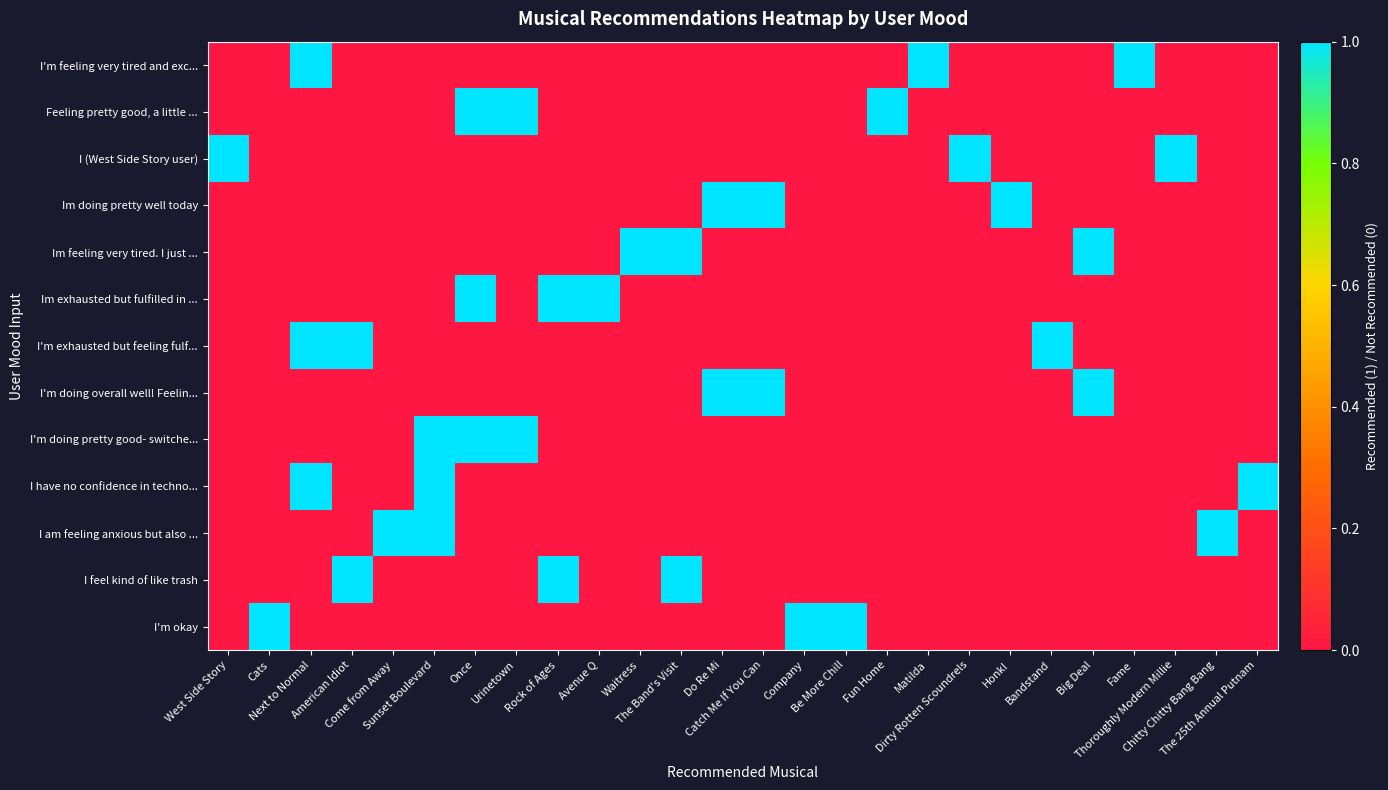

Reading left to right, transcribe all the data shown in this chart.

I'm okay: West Side Story=0	Cats=1	Next to Normal=0	American Idiot=0	Come from Away=0	Sunset Boulevard=0	Once=0	Urinetown=0	Rock of Ages=0	Avenue Q=0	Waitress=0	The Band's Visit=0	Do Re Mi=0	Catch Me If You Can=0	Company=1	Be More Chill=1	Fun Home=0	Matilda=0	Dirty Rotten Scoundrels=0	Honk!=0	Bandstand=0	Big Deal=0	Fame=0	Thoroughly Modern Millie=0	Chitty Chitty Bang Bang=0	The 25th Annual Putnam=0
I feel kind of like trash: West Side Story=0	Cats=0	Next to Normal=0	American Idiot=1	Come from Away=0	Sunset Boulevard=0	Once=0	Urinetown=0	Rock of Ages=1	Avenue Q=0	Waitress=0	The Band's Visit=1	Do Re Mi=0	Catch Me If You Can=0	Company=0	Be More Chill=0	Fun Home=0	Matilda=0	Dirty Rotten Scoundrels=0	Honk!=0	Bandstand=0	Big Deal=0	Fame=0	Thoroughly Modern Millie=0	Chitty Chitty Bang Bang=0	The 25th Annual Putnam=0
I am feeling anxious but also ...: West Side Story=0	Cats=0	Next to Normal=0	American Idiot=0	Come from Away=1	Sunset Boulevard=1	Once=0	Urinetown=0	Rock of Ages=0	Avenue Q=0	Waitress=0	The Band's Visit=0	Do Re Mi=0	Catch Me If You Can=0	Company=0	Be More Chill=0	Fun Home=0	Matilda=0	Dirty Rotten Scoundrels=0	Honk!=0	Bandstand=0	Big Deal=0	Fame=0	Thoroughly Modern Millie=0	Chitty Chitty Bang Bang=1	The 25th Annual Putnam=0
I have no confidence in techno...: West Side Story=0	Cats=0	Next to Normal=1	American Idiot=0	Come from Away=0	Sunset Boulevard=1	Once=0	Urinetown=0	Rock of Ages=0	Avenue Q=0	Waitress=0	The Band's Visit=0	Do Re Mi=0	Catch Me If You Can=0	Company=0	Be More Chill=0	Fun Home=0	Matilda=0	Dirty Rotten Scoundrels=0	Honk!=0	Bandstand=0	Big Deal=0	Fame=0	Thoroughly Modern Millie=0	Chitty Chitty Bang Bang=0	The 25th Annual Putnam=1
I'm doing pretty good- switche...: West Side Story=0	Cats=0	Next to Normal=0	American Idiot=0	Come from Away=0	Sunset Boulevard=1	Once=1	Urinetown=1	Rock of Ages=0	Avenue Q=0	Waitress=0	The Band's Visit=0	Do Re Mi=0	Catch Me If You Can=0	Company=0	Be More Chill=0	Fun Home=0	Matilda=0	Dirty Rotten Scoundrels=0	Honk!=0	Bandstand=0	Big Deal=0	Fame=0	Thoroughly Modern Millie=0	Chitty Chitty Bang Bang=0	The 25th Annual Putnam=0
I'm doing overall well! Feelin...: West Side Story=0	Cats=0	Next to Normal=0	American Idiot=0	Come from Away=0	Sunset Boulevard=0	Once=0	Urinetown=0	Rock of Ages=0	Avenue Q=0	Waitress=0	The Band's Visit=0	Do Re Mi=1	Catch Me If You Can=1	Company=0	Be More Chill=0	Fun Home=0	Matilda=0	Dirty Rotten Scoundrels=0	Honk!=0	Bandstand=0	Big Deal=1	Fame=0	Thoroughly Modern Millie=0	Chitty Chitty Bang Bang=0	The 25th Annual Putnam=0
I'm exhausted but feeling fulf...: West Side Story=0	Cats=0	Next to Normal=1	American Idiot=1	Come from Away=0	Sunset Boulevard=0	Once=0	Urinetown=0	Rock of Ages=0	Avenue Q=0	Waitress=0	The Band's Visit=0	Do Re Mi=0	Catch Me If You Can=0	Company=0	Be More Chill=0	Fun Home=0	Matilda=0	Dirty Rotten Scoundrels=0	Honk!=0	Bandstand=1	Big Deal=0	Fame=0	Thoroughly Modern Millie=0	Chitty Chitty Bang Bang=0	The 25th Annual Putnam=0
Im exhausted but fulfilled in ...: West Side Story=0	Cats=0	Next to Normal=0	American Idiot=0	Come from Away=0	Sunset Boulevard=0	Once=1	Urinetown=0	Rock of Ages=1	Avenue Q=1	Waitress=0	The Band's Visit=0	Do Re Mi=0	Catch Me If You Can=0	Company=0	Be More Chill=0	Fun Home=0	Matilda=0	Dirty Rotten Scoundrels=0	Honk!=0	Bandstand=0	Big Deal=0	Fame=0	Thoroughly Modern Millie=0	Chitty Chitty Bang Bang=0	The 25th Annual Putnam=0
Im feeling very tired. I just ...: West Side Story=0	Cats=0	Next to Normal=0	American Idiot=0	Come from Away=0	Sunset Boulevard=0	Once=0	Urinetown=0	Rock of Ages=0	Avenue Q=0	Waitress=1	The Band's Visit=1	Do Re Mi=0	Catch Me If You Can=0	Company=0	Be More Chill=0	Fun Home=0	Matilda=0	Dirty Rotten Scoundrels=0	Honk!=0	Bandstand=0	Big Deal=1	Fame=0	Thoroughly Modern Millie=0	Chitty Chitty Bang Bang=0	The 25th Annual Putnam=0
Im doing pretty well today: West Side Story=0	Cats=0	Next to Normal=0	American Idiot=0	Come from Away=0	Sunset Boulevard=0	Once=0	Urinetown=0	Rock of Ages=0	Avenue Q=0	Waitress=0	The Band's Visit=0	Do Re Mi=1	Catch Me If You Can=1	Company=0	Be More Chill=0	Fun Home=0	Matilda=0	Dirty Rotten Scoundrels=0	Honk!=1	Bandstand=0	Big Deal=0	Fame=0	Thoroughly Modern Millie=0	Chitty Chitty Bang Bang=0	The 25th Annual Putnam=0
I (West Side Story user): West Side Story=1	Cats=0	Next to Normal=0	American Idiot=0	Come from Away=0	Sunset Boulevard=0	Once=0	Urinetown=0	Rock of Ages=0	Avenue Q=0	Waitress=0	The Band's Visit=0	Do Re Mi=0	Catch Me If You Can=0	Company=0	Be More Chill=0	Fun Home=0	Matilda=0	Dirty Rotten Scoundrels=1	Honk!=0	Bandstand=0	Big Deal=0	Fame=0	Thoroughly Modern Millie=1	Chitty Chitty Bang Bang=0	The 25th Annual Putnam=0
Feeling pretty good, a little ...: West Side Story=0	Cats=0	Next to Normal=0	American Idiot=0	Come from Away=0	Sunset Boulevard=0	Once=1	Urinetown=1	Rock of Ages=0	Avenue Q=0	Waitress=0	The Band's Visit=0	Do Re Mi=0	Catch Me If You Can=0	Company=0	Be More Chill=0	Fun Home=1	Matilda=0	Dirty Rotten Scoundrels=0	Honk!=0	Bandstand=0	Big Deal=0	Fame=0	Thoroughly Modern Millie=0	Chitty Chitty Bang Bang=0	The 25th Annual Putnam=0
I'm feeling very tired and exc...: West Side Story=0	Cats=0	Next to Normal=1	American Idiot=0	Come from Away=0	Sunset Boulevard=0	Once=0	Urinetown=0	Rock of Ages=0	Avenue Q=0	Waitress=0	The Band's Visit=0	Do Re Mi=0	Catch Me If You Can=0	Company=0	Be More Chill=0	Fun Home=0	Matilda=1	Dirty Rotten Scoundrels=0	Honk!=0	Bandstand=0	Big Deal=0	Fame=1	Thoroughly Modern Millie=0	Chitty Chitty Bang Bang=0	The 25th Annual Putnam=0